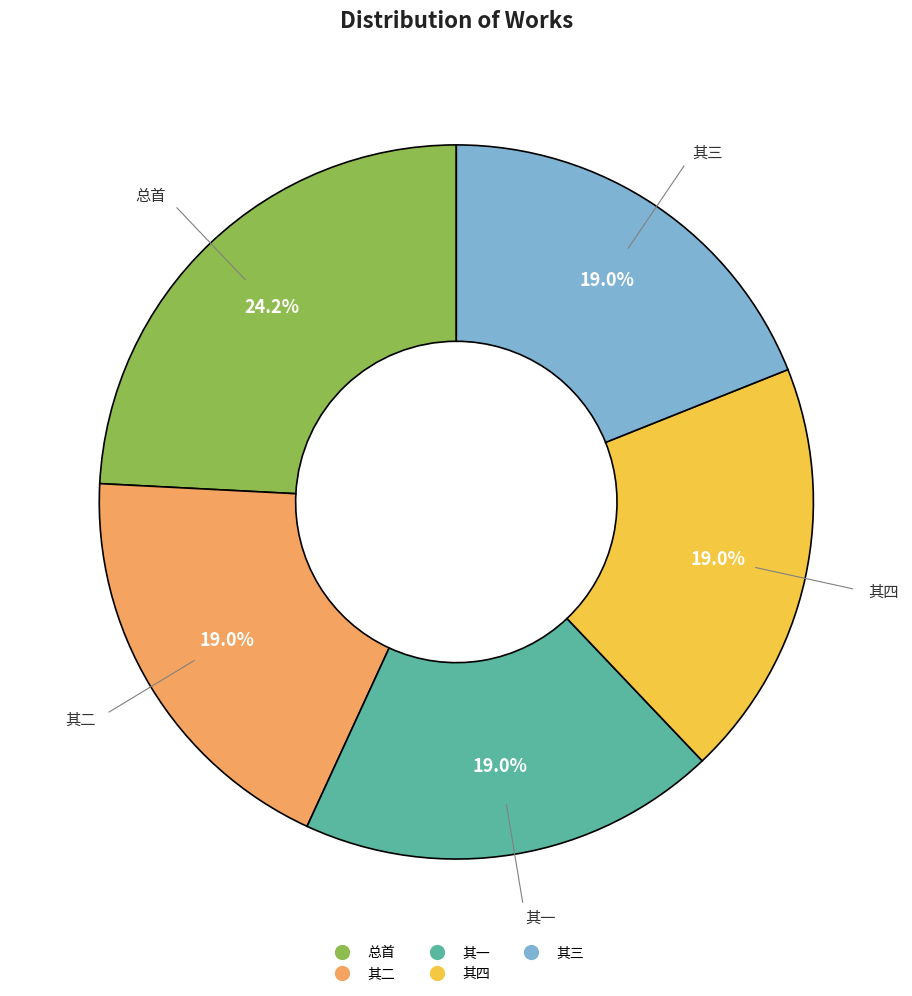

Is there any slice that represents more than half of the pie?

No